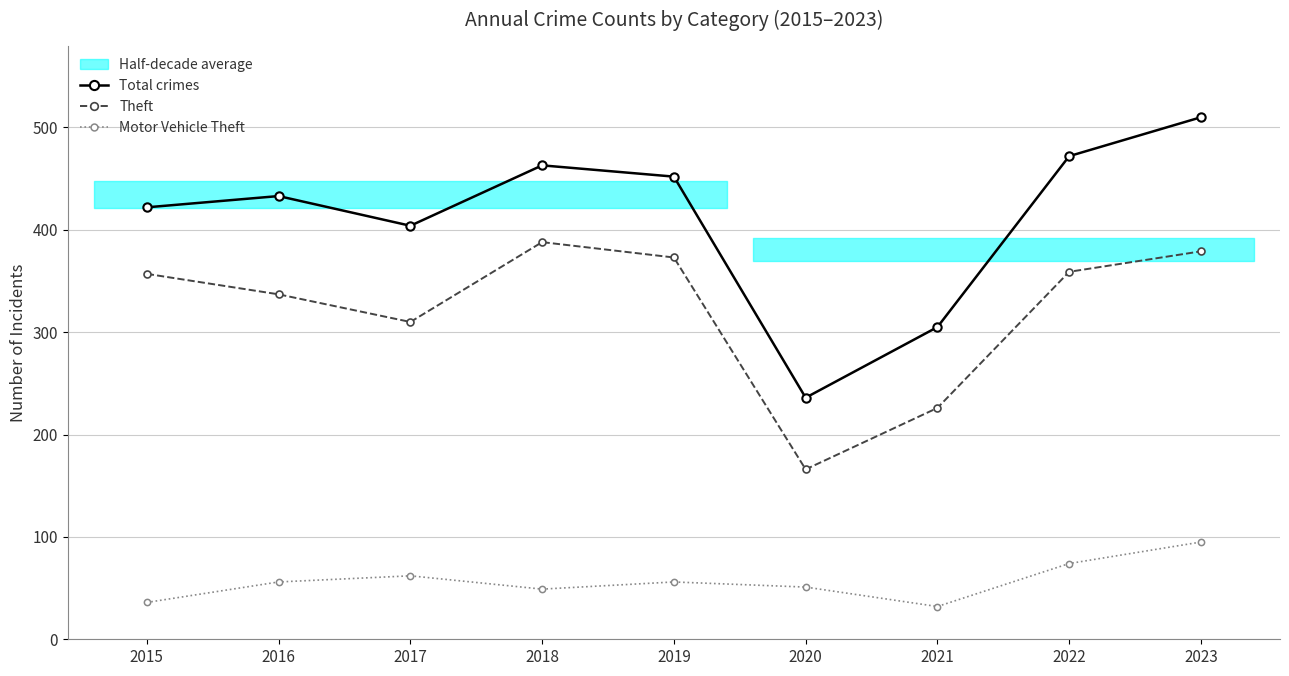

Reading left to right, transcribe all the data shown in this chart.

Total crimes: 2015=422	2016=433	2017=404	2018=463	2019=452	2020=236	2021=305	2022=472	2023=510
Theft: 2015=357	2016=337	2017=310	2018=388	2019=373	2020=166	2021=226	2022=359	2023=379
Motor Vehicle Theft: 2015=36	2016=56	2017=62	2018=49	2019=56	2020=51	2021=32	2022=74	2023=95